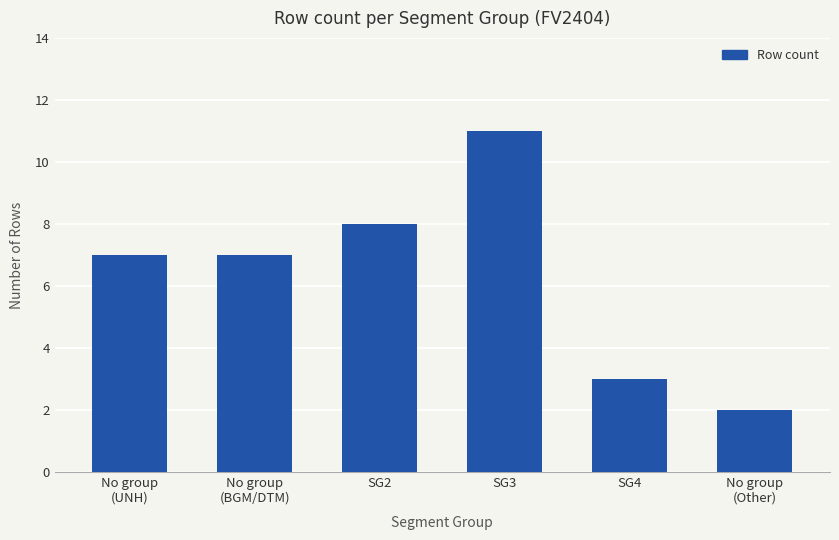

What is the value of the 4th bar from the left?

11